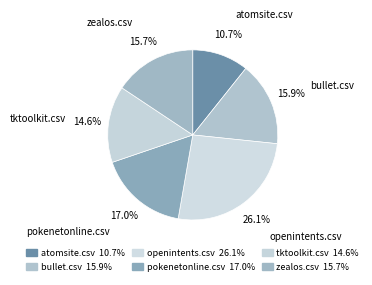

How many slices are in this pie chart?

6